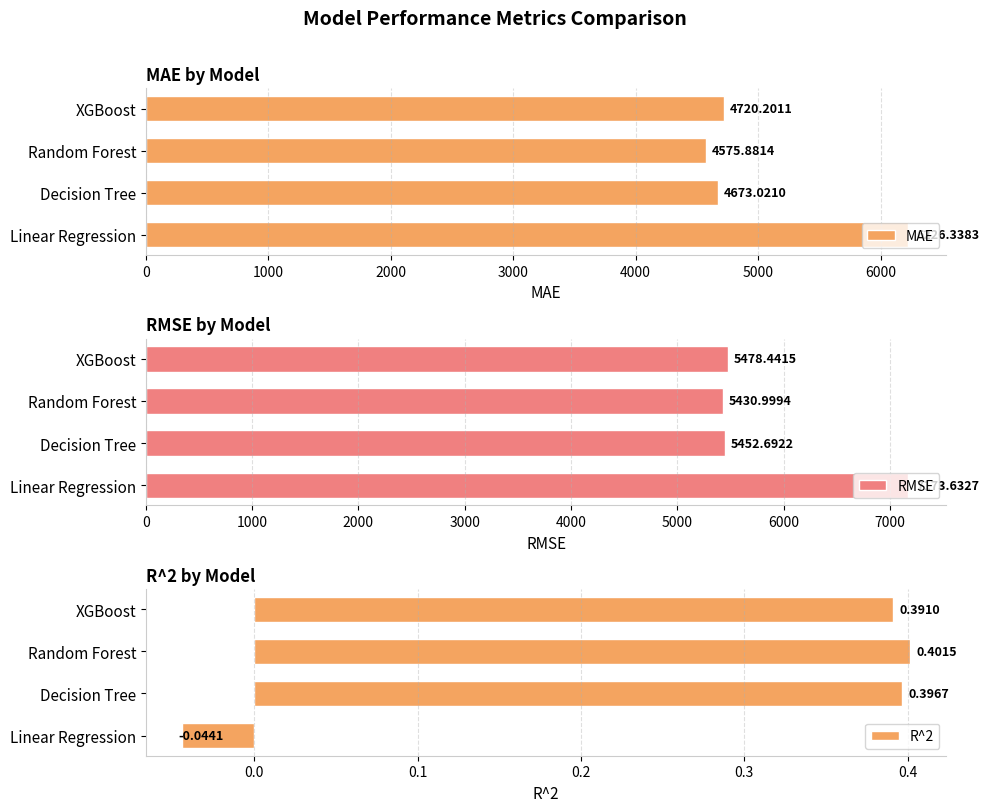

How many data points in MAE are above 4720?

2